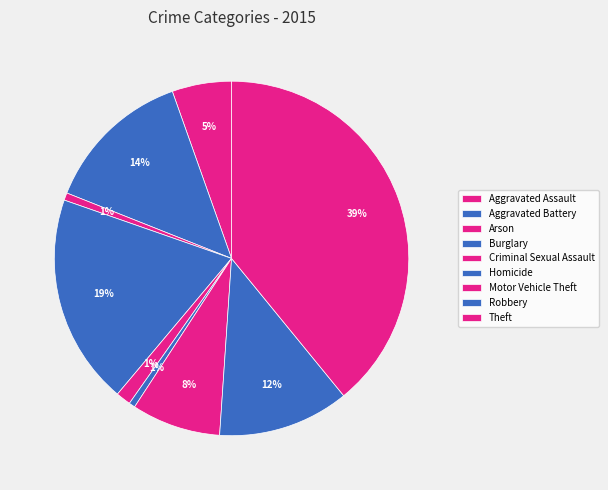

What percentage is the Homicide slice, to the nearest percent?

1%